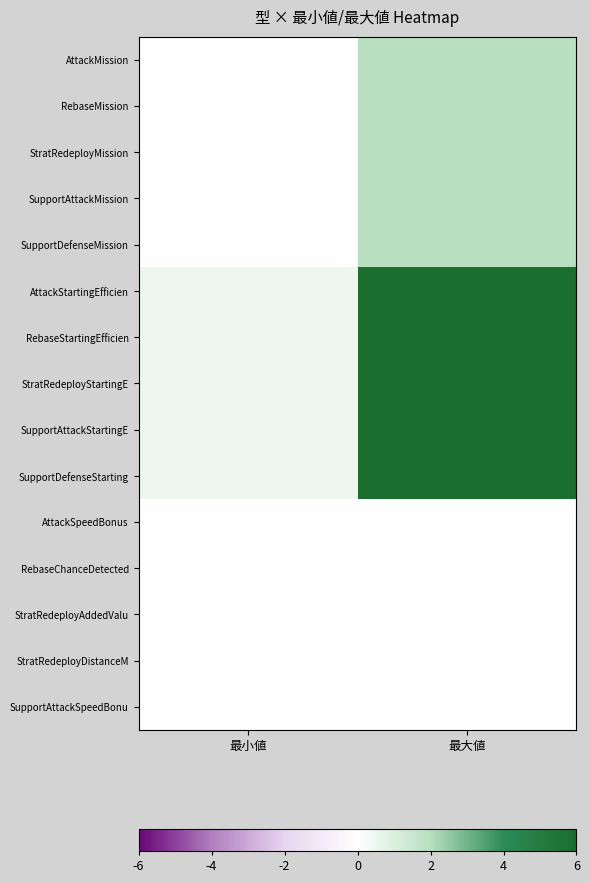

Which series has the largest total across all categories?

AttackStartingEfficien